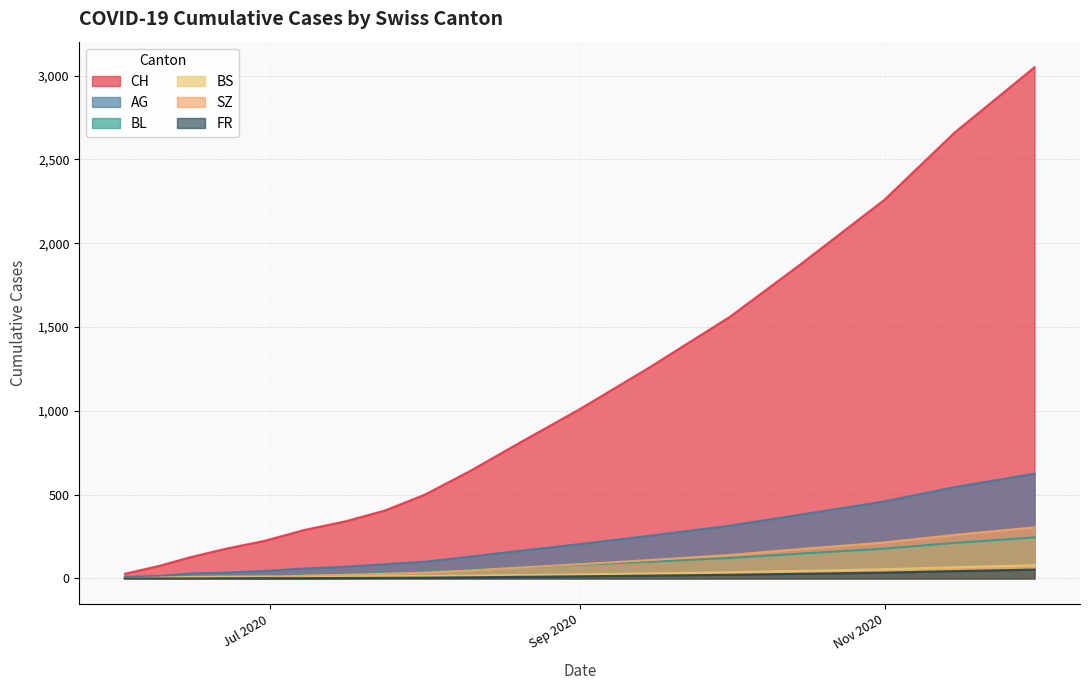

Does the chart have visible grid lines?

Yes